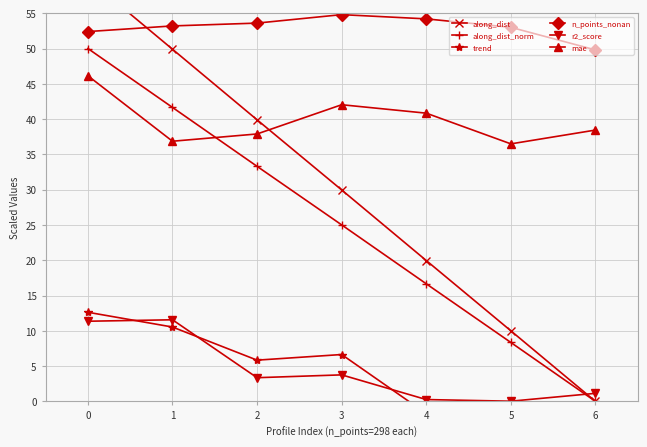

What are all the series names shown in the legend?

along_dist, along_dist_norm, trend, n_points_nonan, r2_score, mae